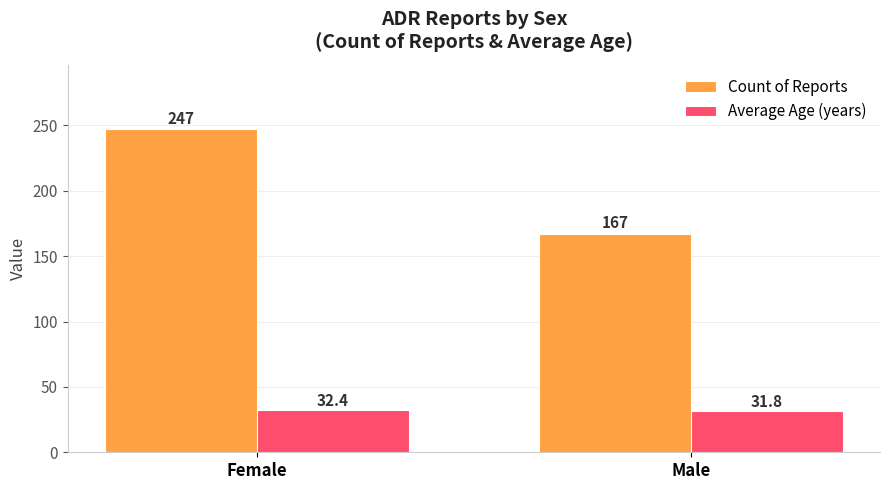

What is the value of the Average Age (years) bar at the 1st from the left?

32.4